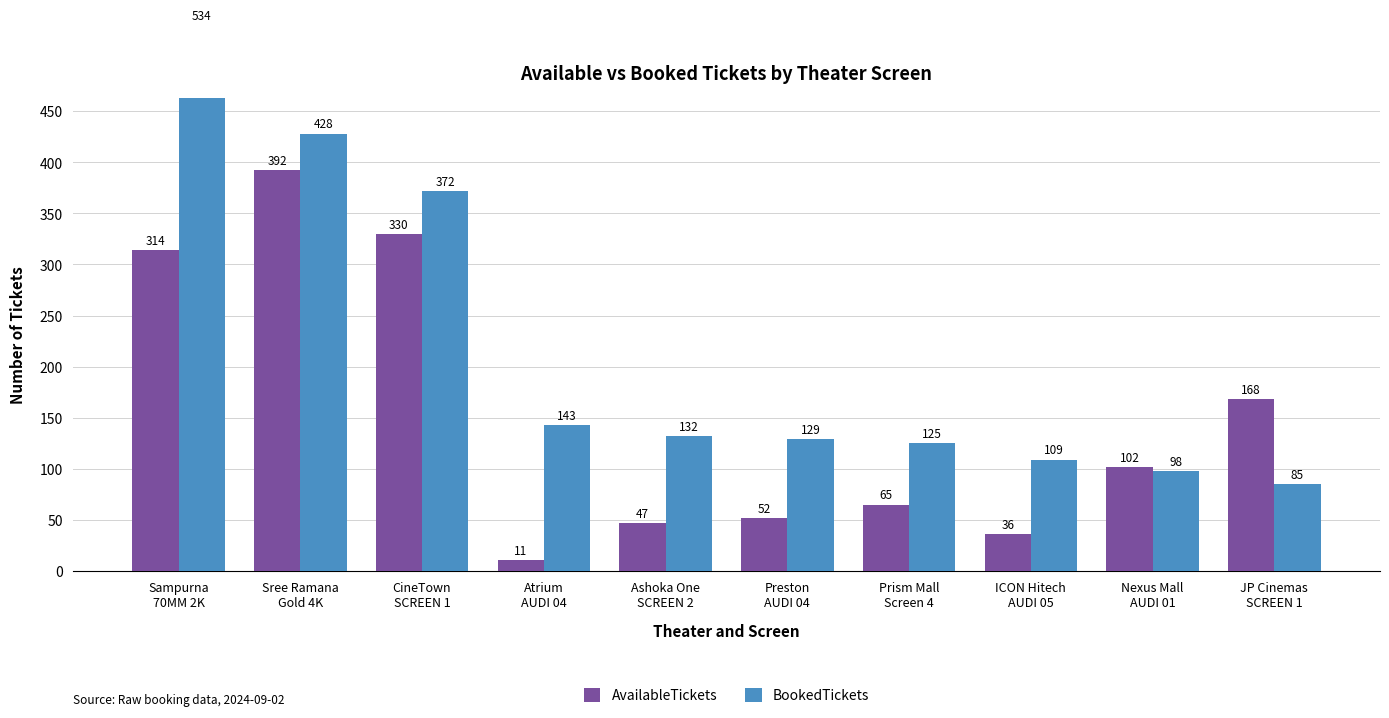

What is the difference between the maximum and minimum values in the AvailableTickets series?

381